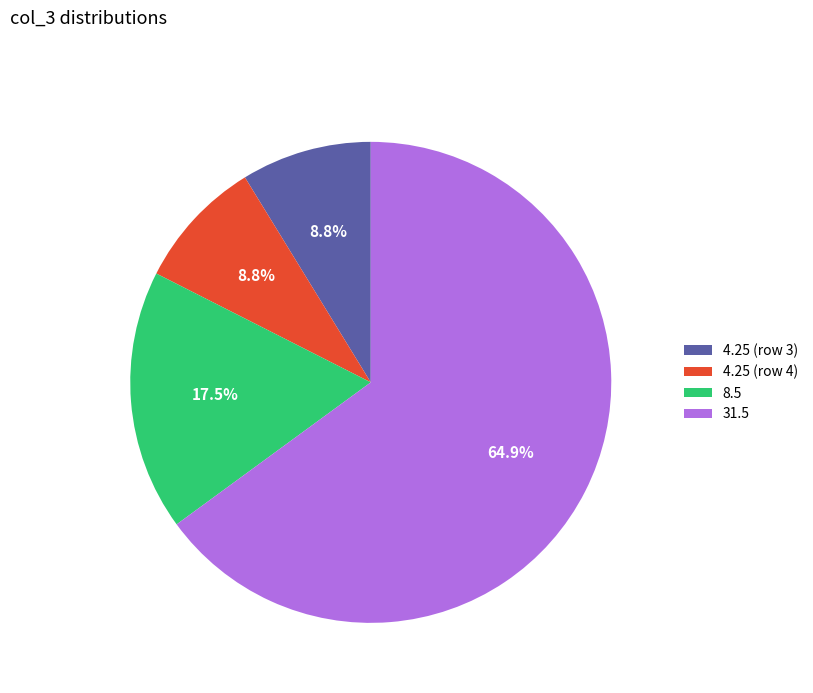

Combined, do 31.5 and 8.5 account for over 50%?

Yes